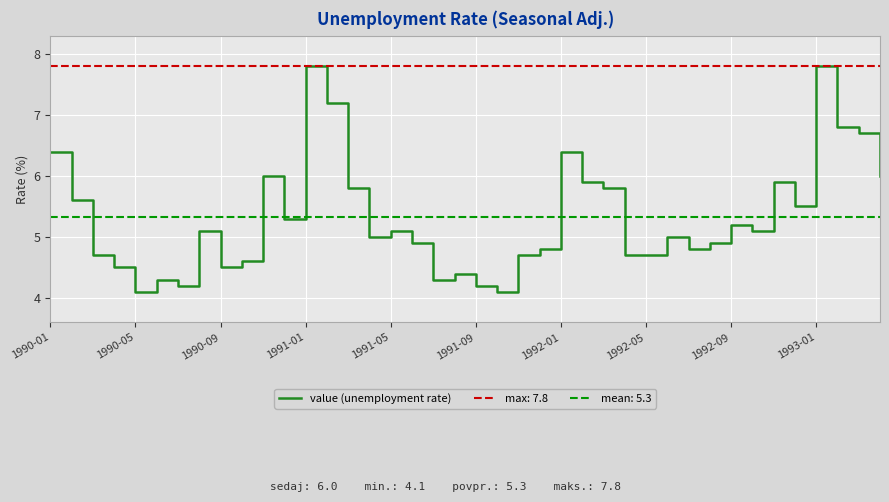

What is the highest value of the value (unemployment rate) series?

7.8